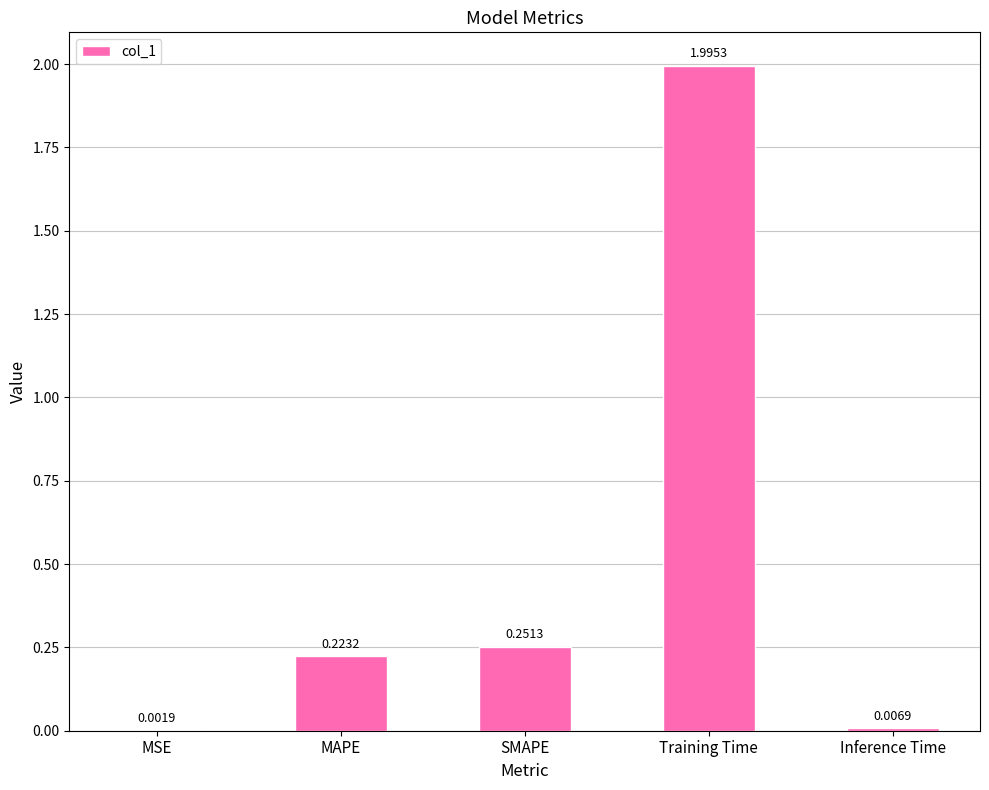

The chart shows a value of 2.0 at Training Time. True or false?

True